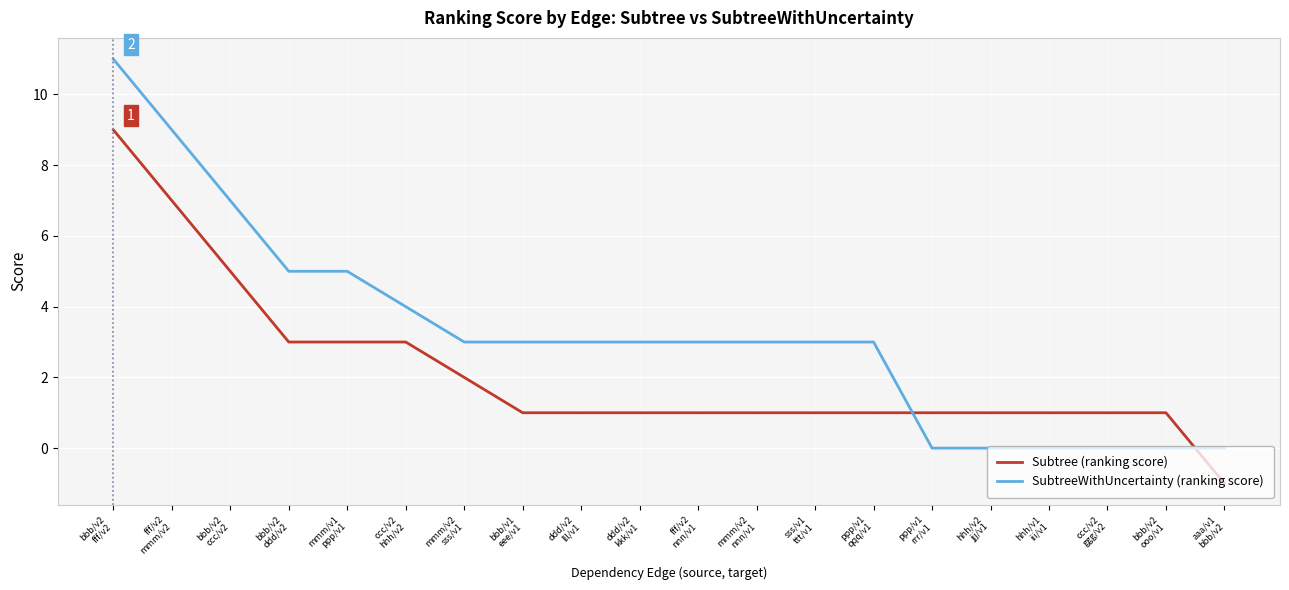

What is the greatest value displayed?

11